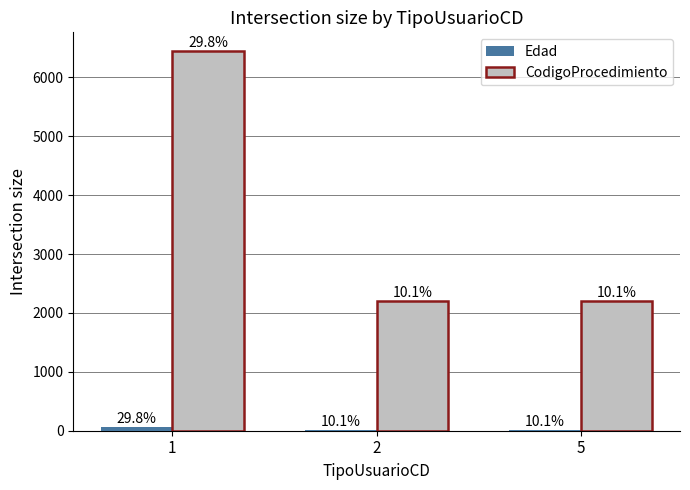

What is the maximum value shown in the chart?

6444